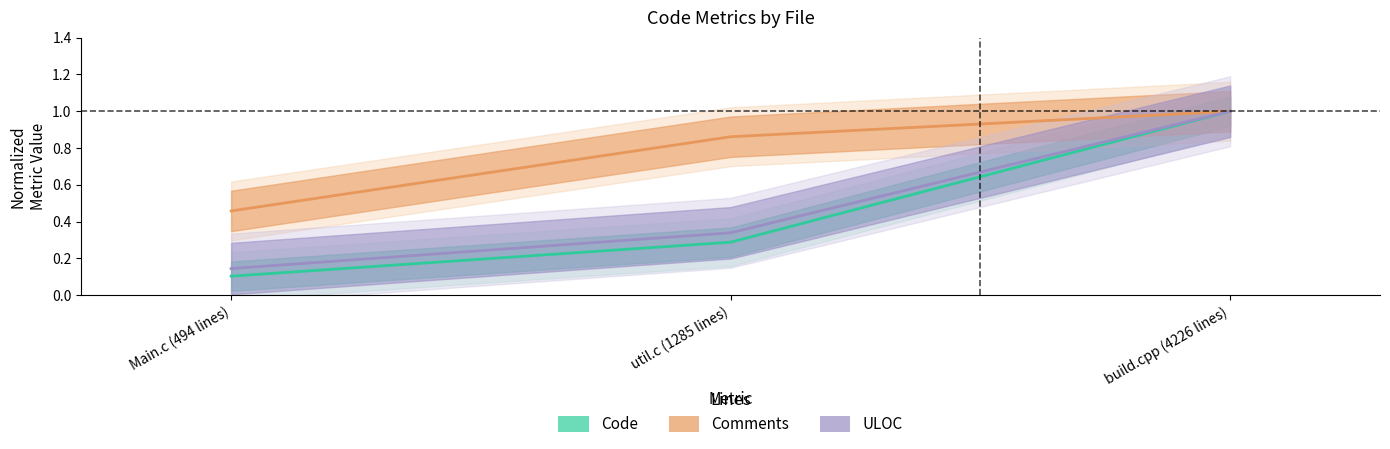

What is the lowest value of the Comments series?

0.5